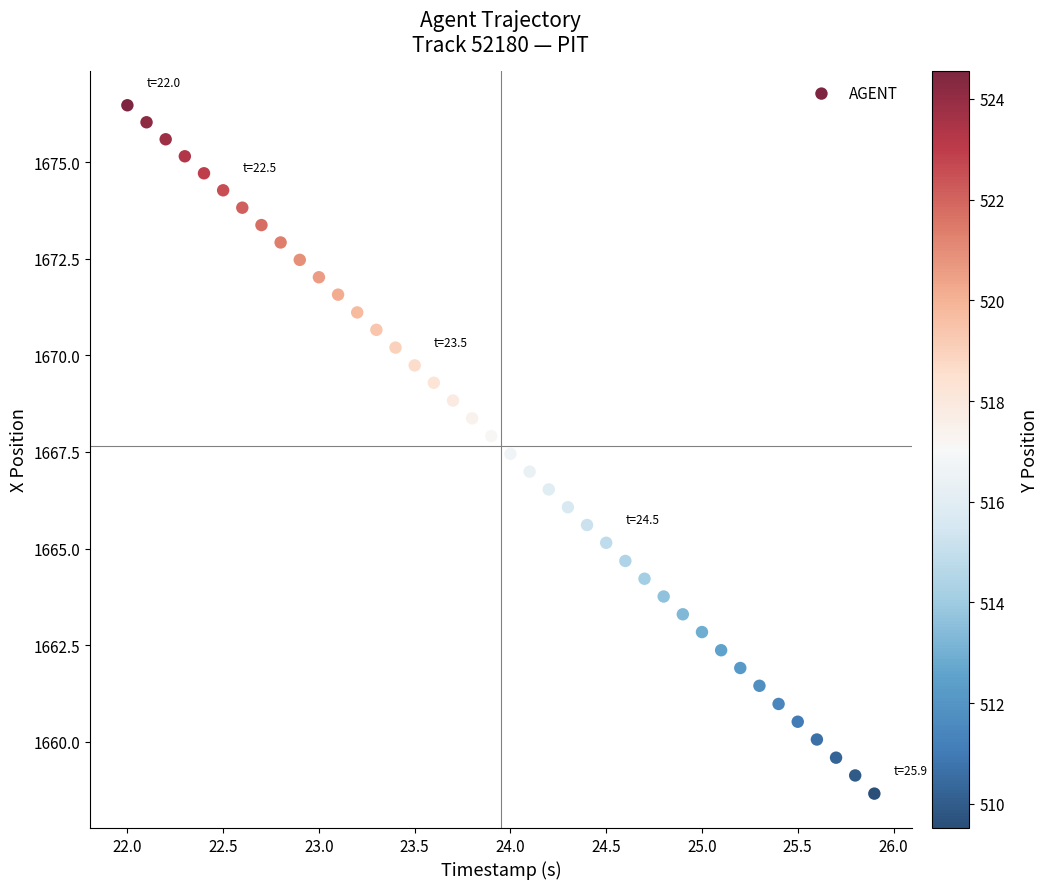

What is the range of Y values (max minus min)?

17.8